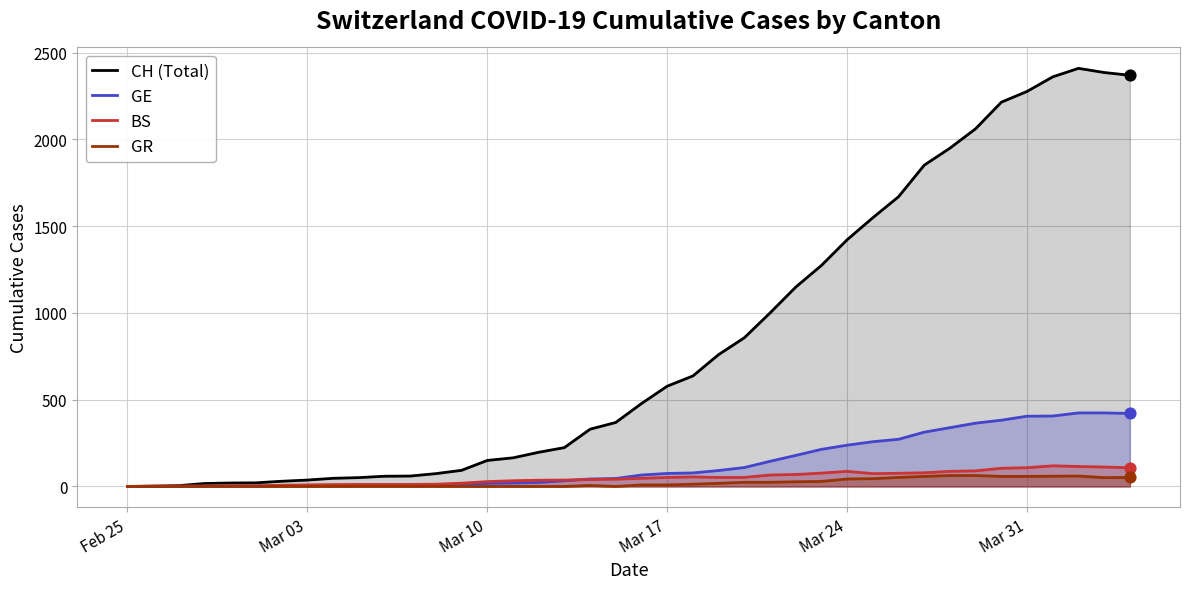

What is the total value across all series at Mar 03?

50